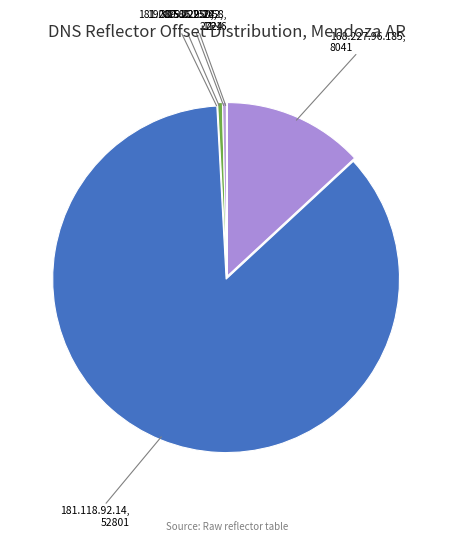

Which category has the biggest portion of the pie?

181.118.92.14